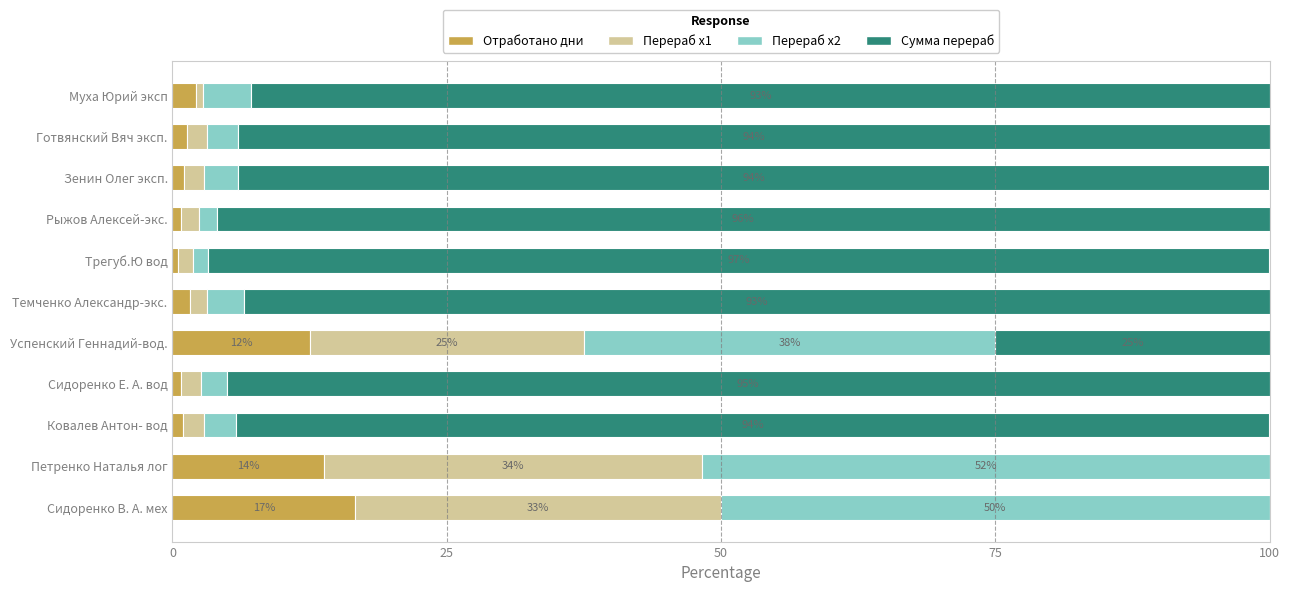

What are all the series names shown in the legend?

Отработано дни, Перераб х1, Перераб х2, Сумма перераб